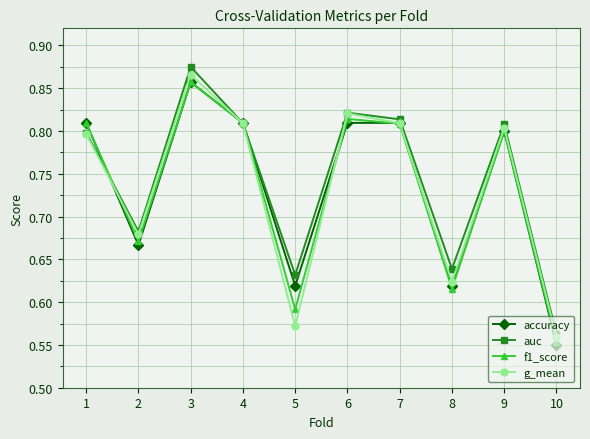

What is the total value across all series at 10?

2.2